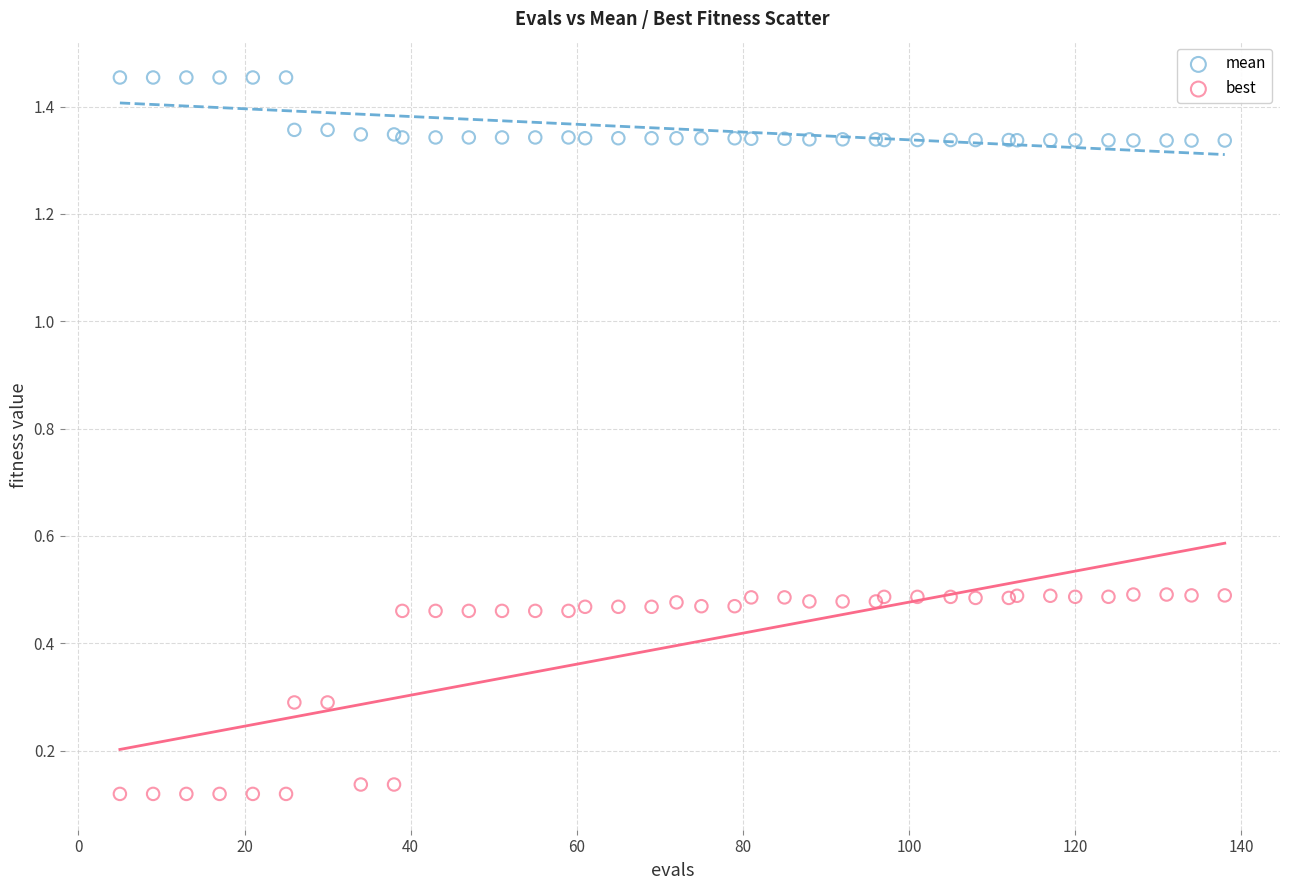

Which series contains the highest Y value?

mean